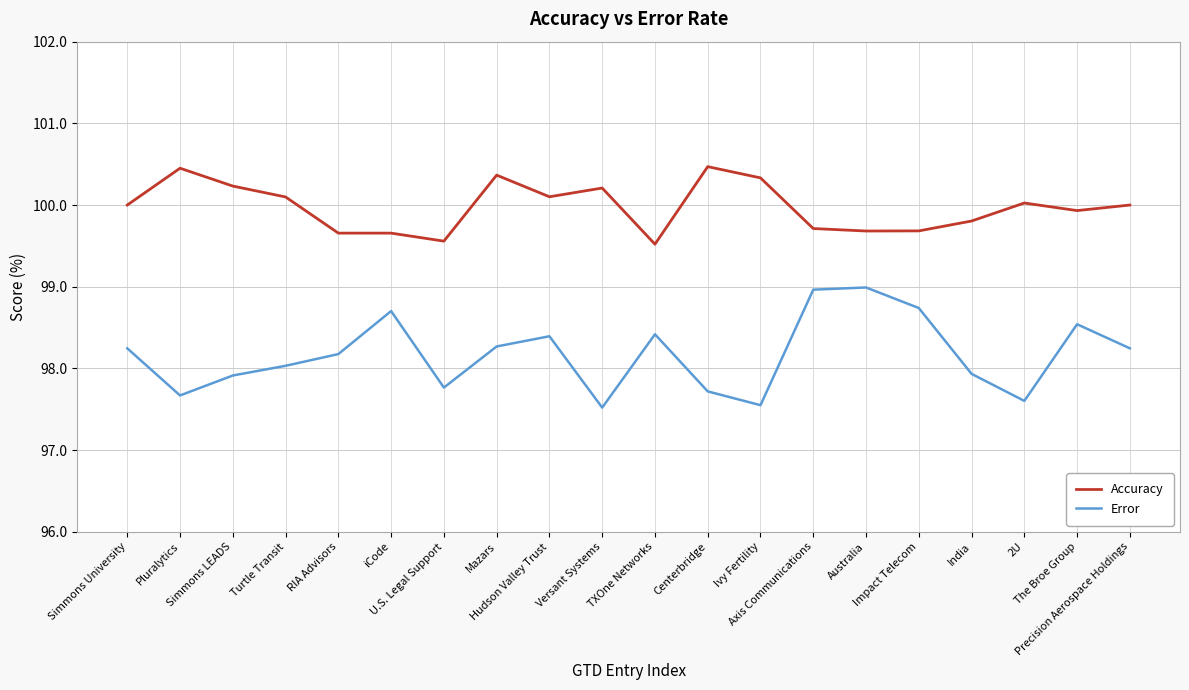

Rank the series at Simmons University from highest to lowest value.

Accuracy, Error